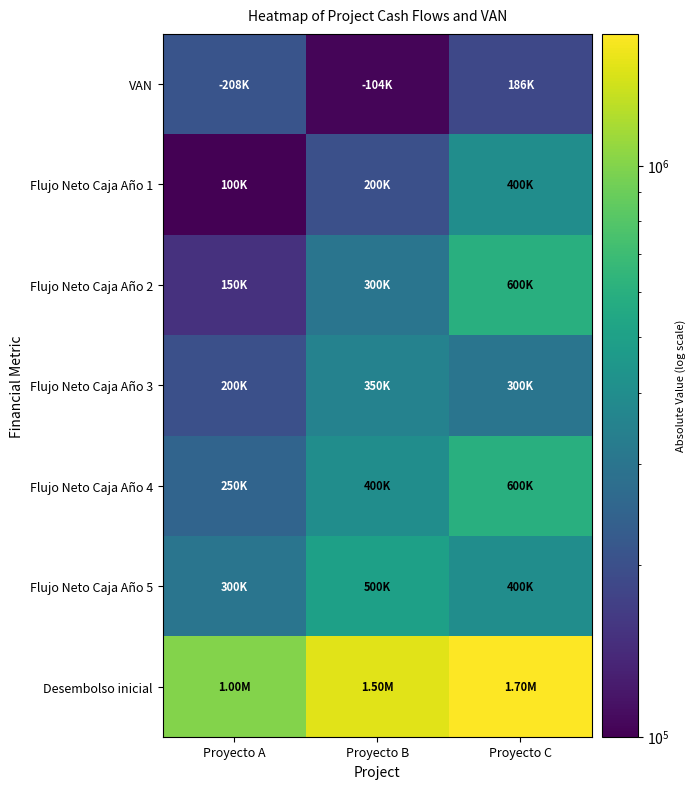

Reading right to left, transcribe all the data shown in this chart.

VAN: Proyecto C=185716.0	Proyecto B=103697.1	Proyecto A=207647.0
Flujo Neto Caja Año 1: Proyecto C=400000.0	Proyecto B=200000.0	Proyecto A=100000.0
Flujo Neto Caja Año 2: Proyecto C=600000.0	Proyecto B=300000.0	Proyecto A=150000.0
Flujo Neto Caja Año 3: Proyecto C=300000.0	Proyecto B=350000.0	Proyecto A=200000.0
Flujo Neto Caja Año 4: Proyecto C=600000.0	Proyecto B=400000.0	Proyecto A=250000.0
Flujo Neto Caja Año 5: Proyecto C=400000.0	Proyecto B=500000.0	Proyecto A=300000.0
Desembolso inicial: Proyecto C=1700000.0	Proyecto B=1500000.0	Proyecto A=1000000.0